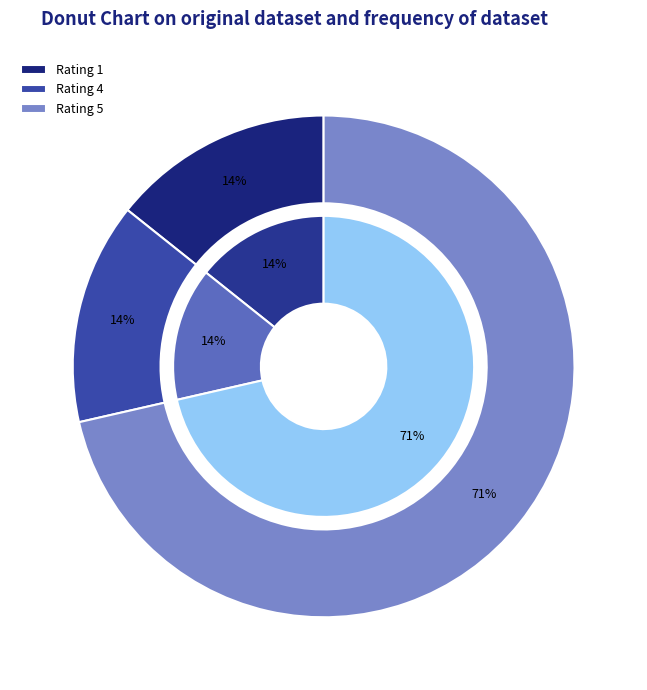

Count the number of slices in the pie.

3